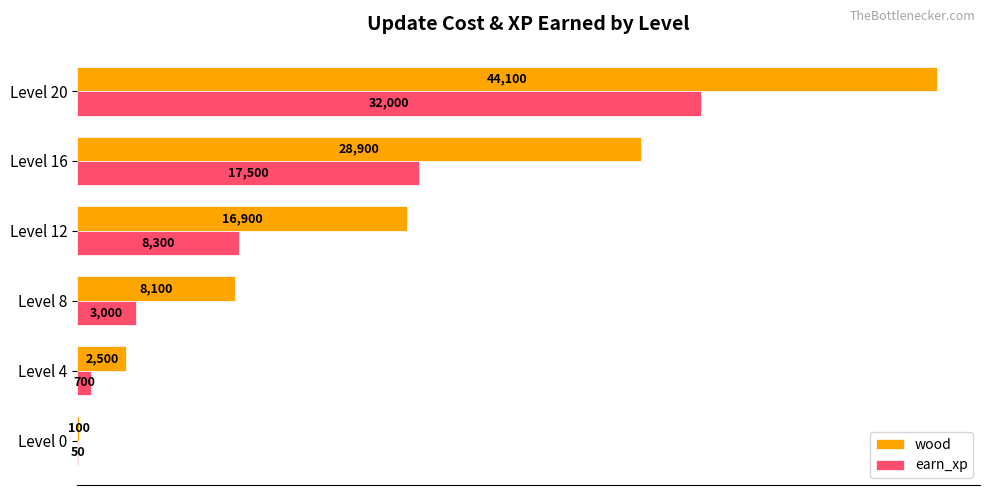

What is the greatest value displayed?

44100